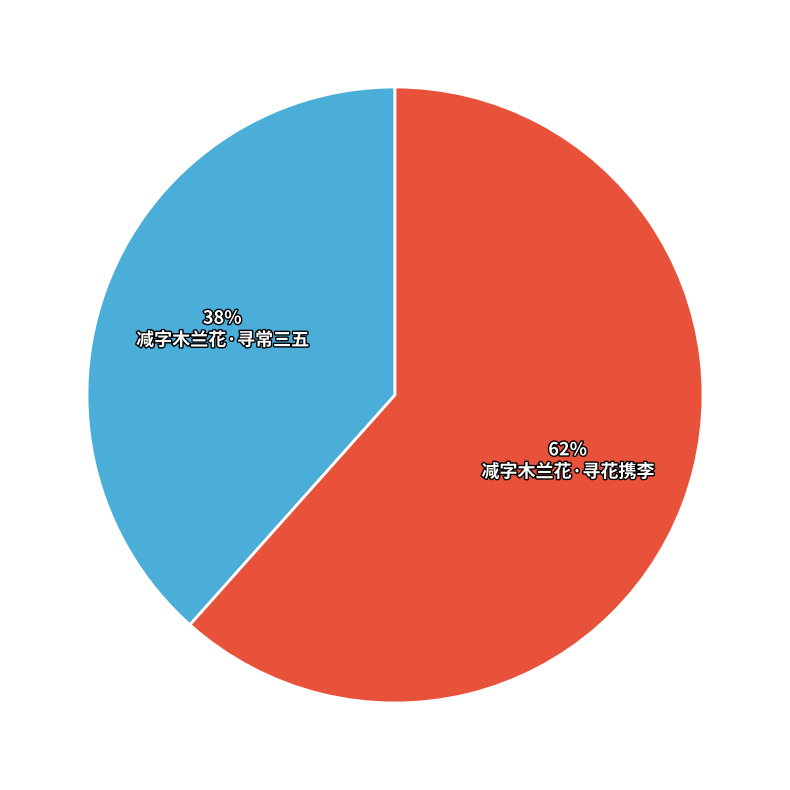

Which slice is the largest?

减字木兰花·寻花携李